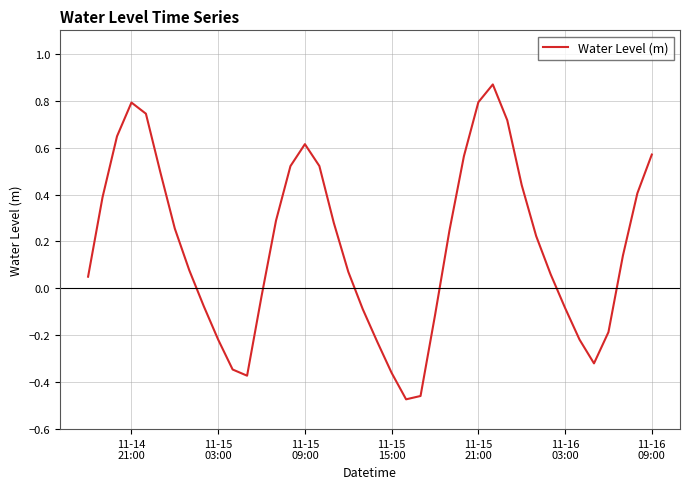

What is the difference between the maximum and minimum values?

1.3